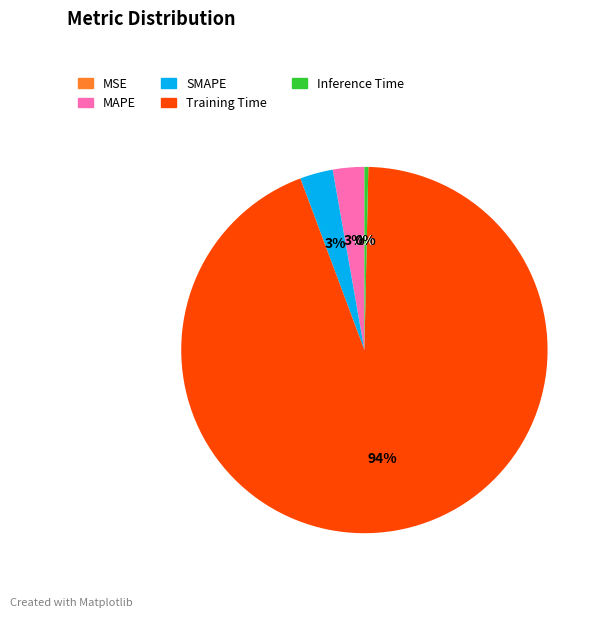

Combined, do SMAPE and Training Time account for over 50%?

Yes